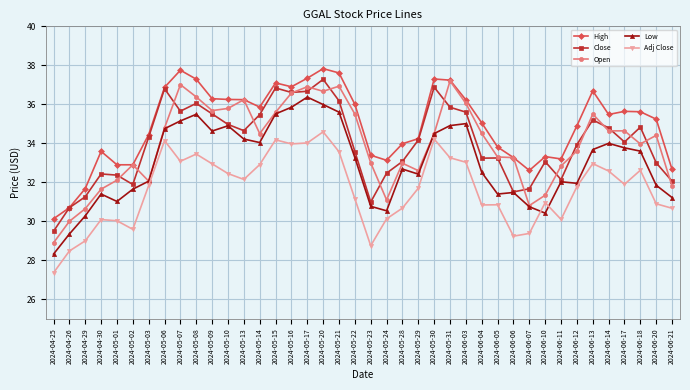

In Close, how many points are lower than both neighbors (excluding endpoints)?

9